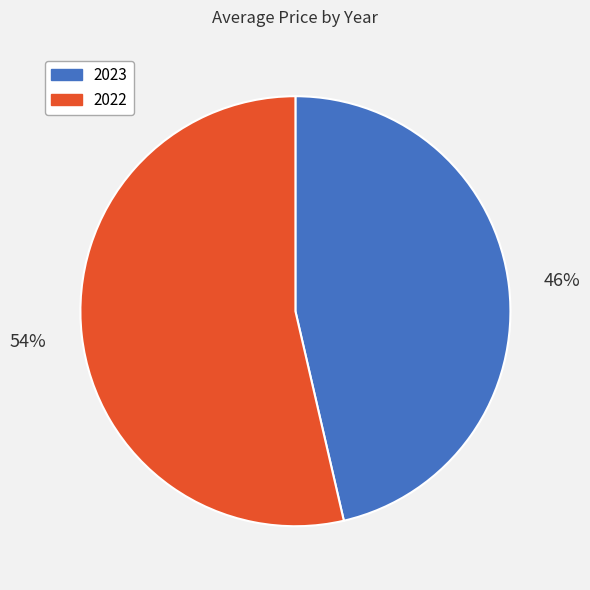

To the nearest percent, what percentage of the pie is 2022?

54%